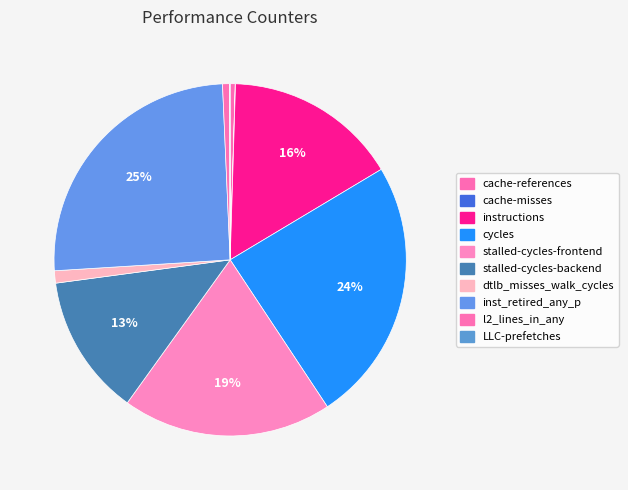

What percentage is the cycles slice, to the nearest percent?

24%